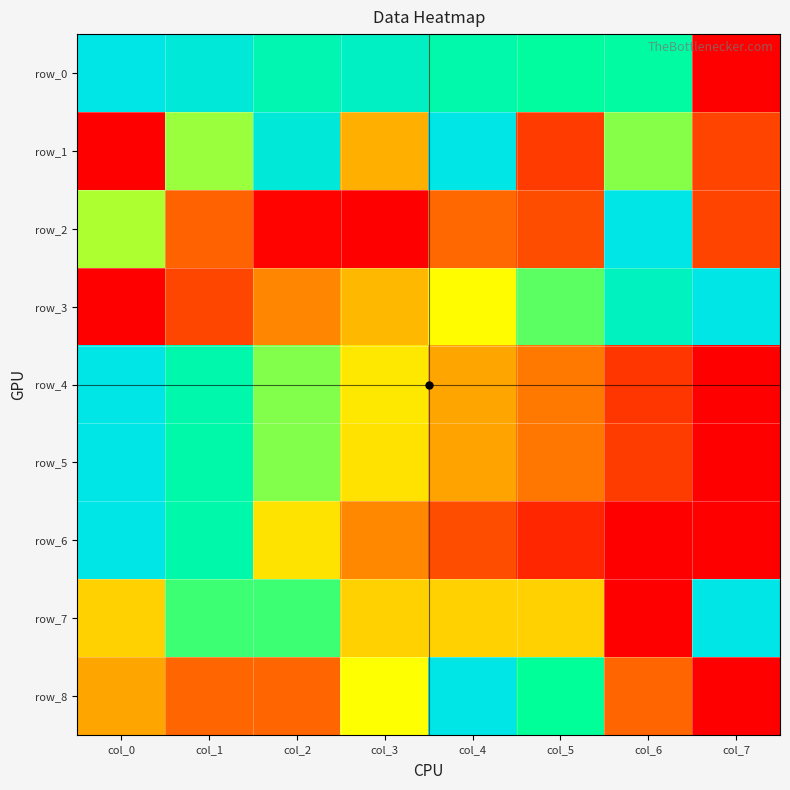

At which category does the chart reach its minimum across all series?

col_7